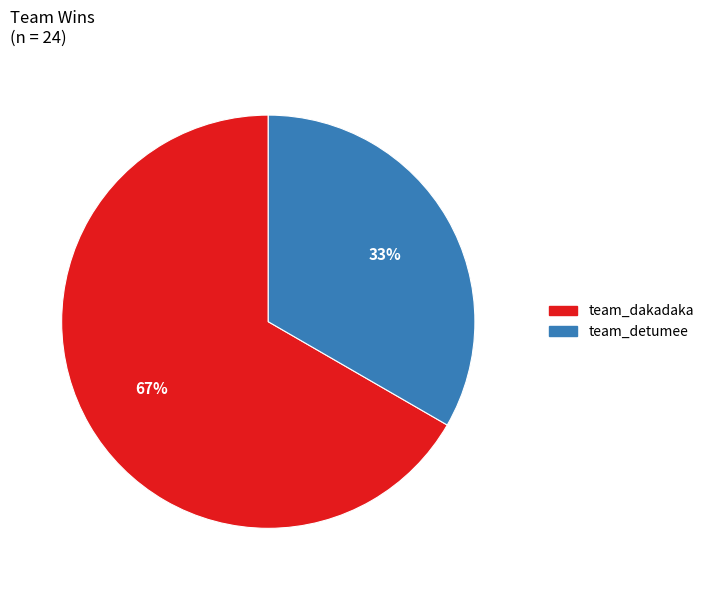

True or false: team_detumee accounts for 33% of the total.

True